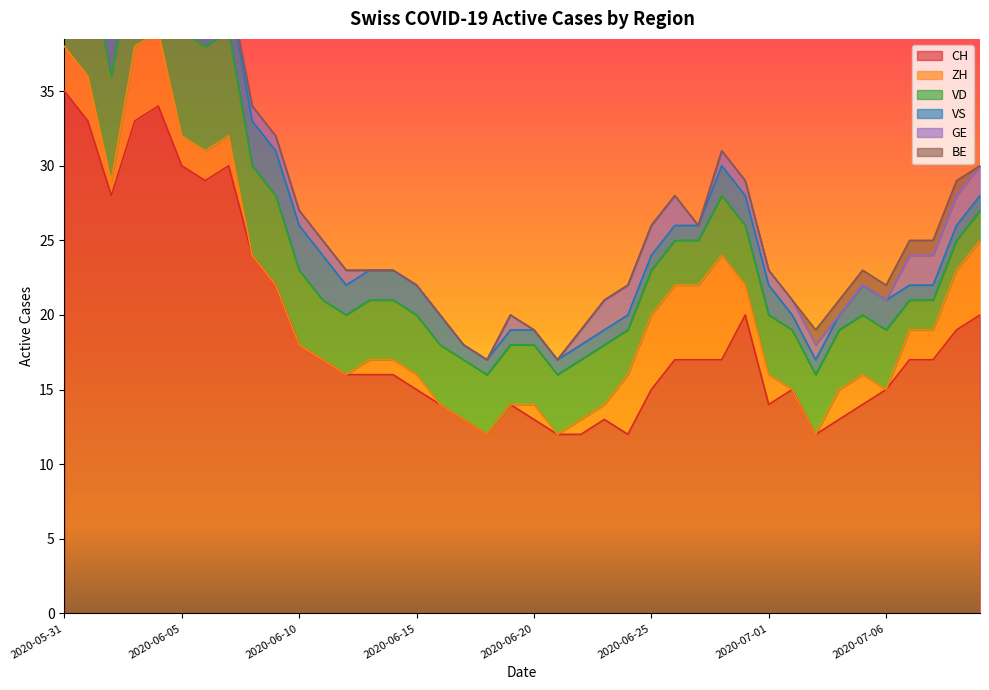

At which category is the sum across all series the highest?

2020-05-31